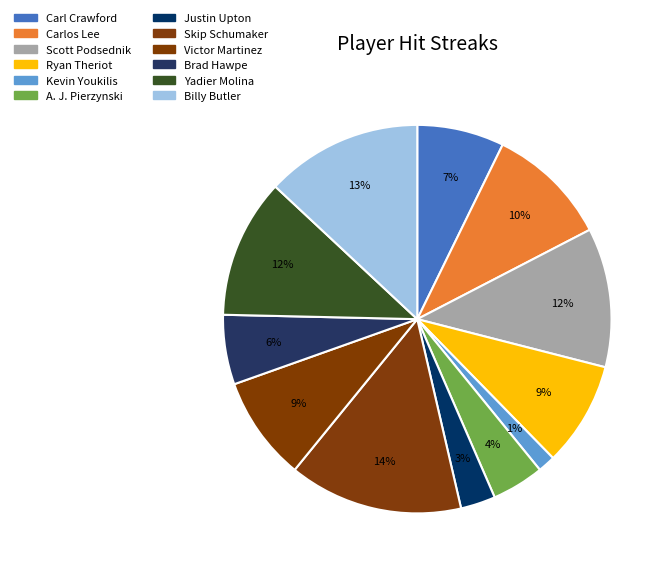

What percentage is the Yadier Molina slice, to the nearest percent?

12%